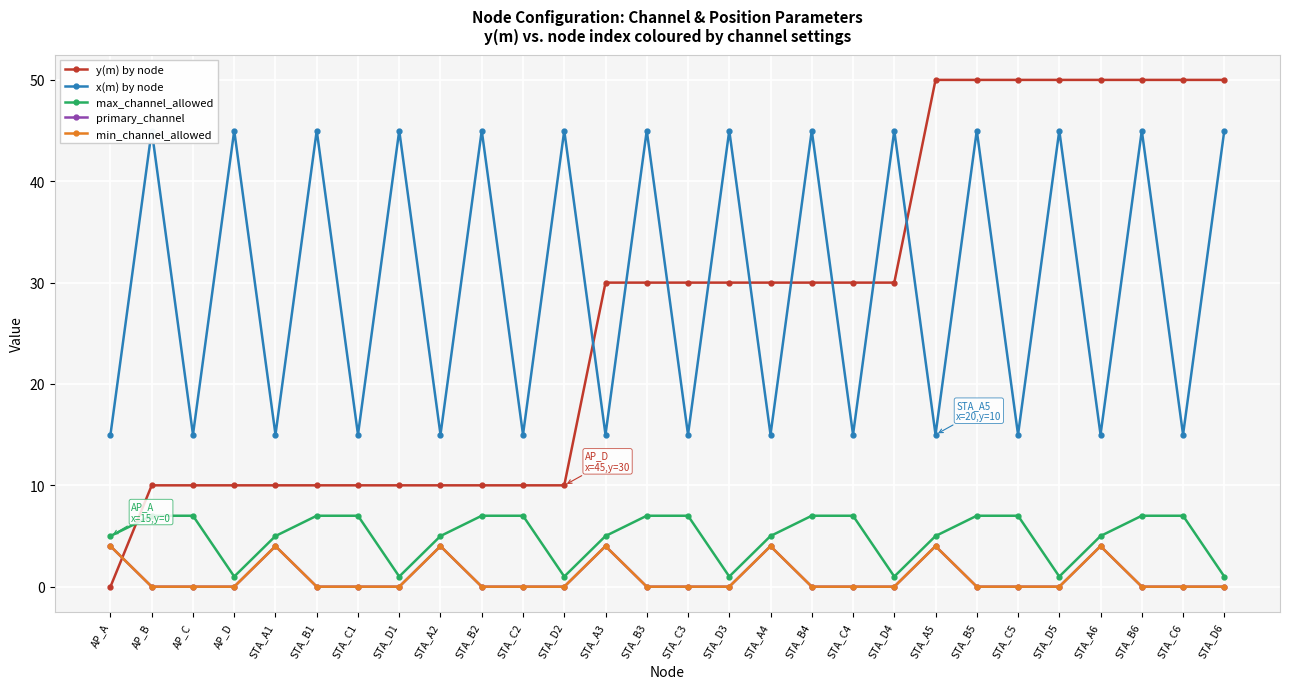

At STA_A3, list the series in order from largest to smallest.

y(m) by node, x(m) by node, max_channel_allowed, primary_channel, min_channel_allowed